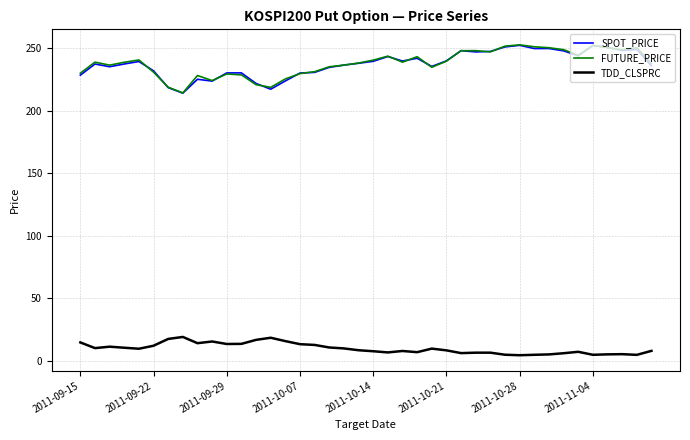

True or false: TDD_CLSPRC and FUTURE_PRICE cross at least once.

False